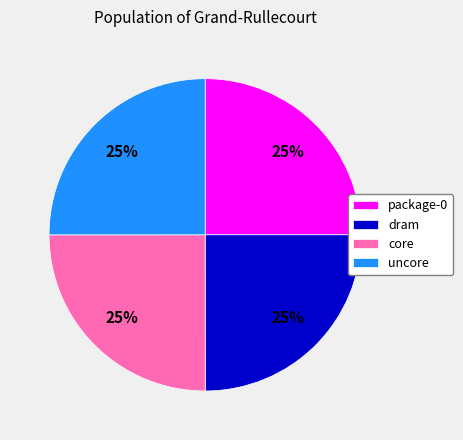

To the nearest percent, what is the average slice percentage?

25%